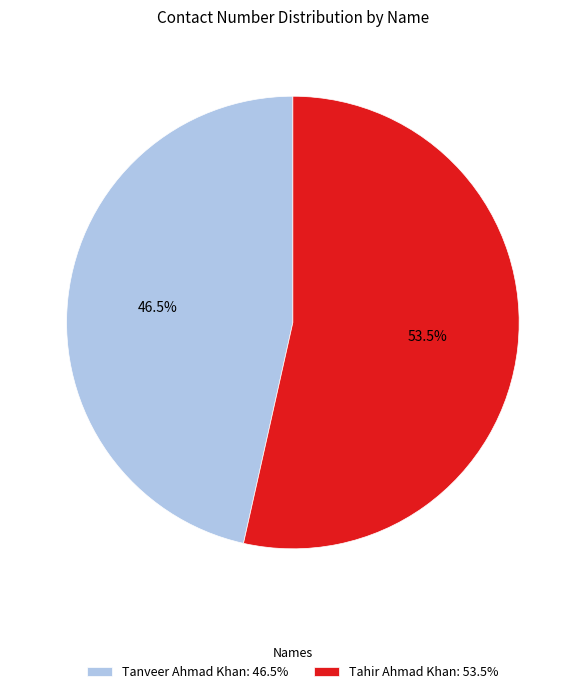

To the nearest percent, what is the difference between the Tahir Ahmad Khan and Tanveer Ahmad Khan slice percentages?

7%